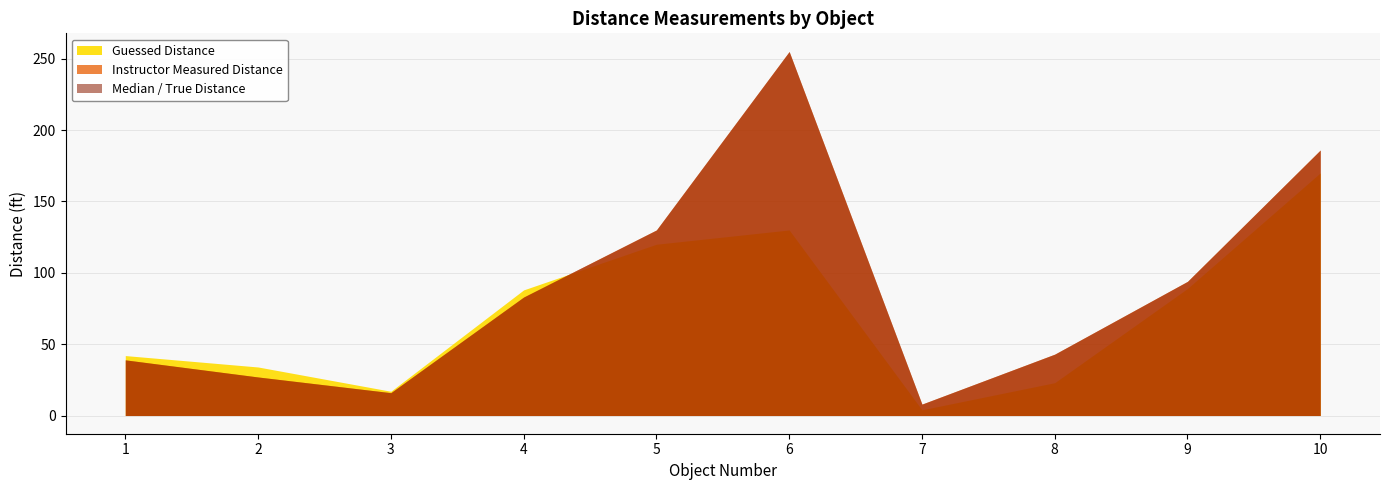

Which series has the largest range (max minus min)?

Instructor_Measured_Distance